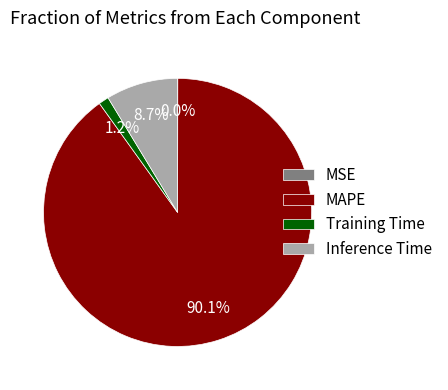

Does Inference Time represent more than half of the total?

No